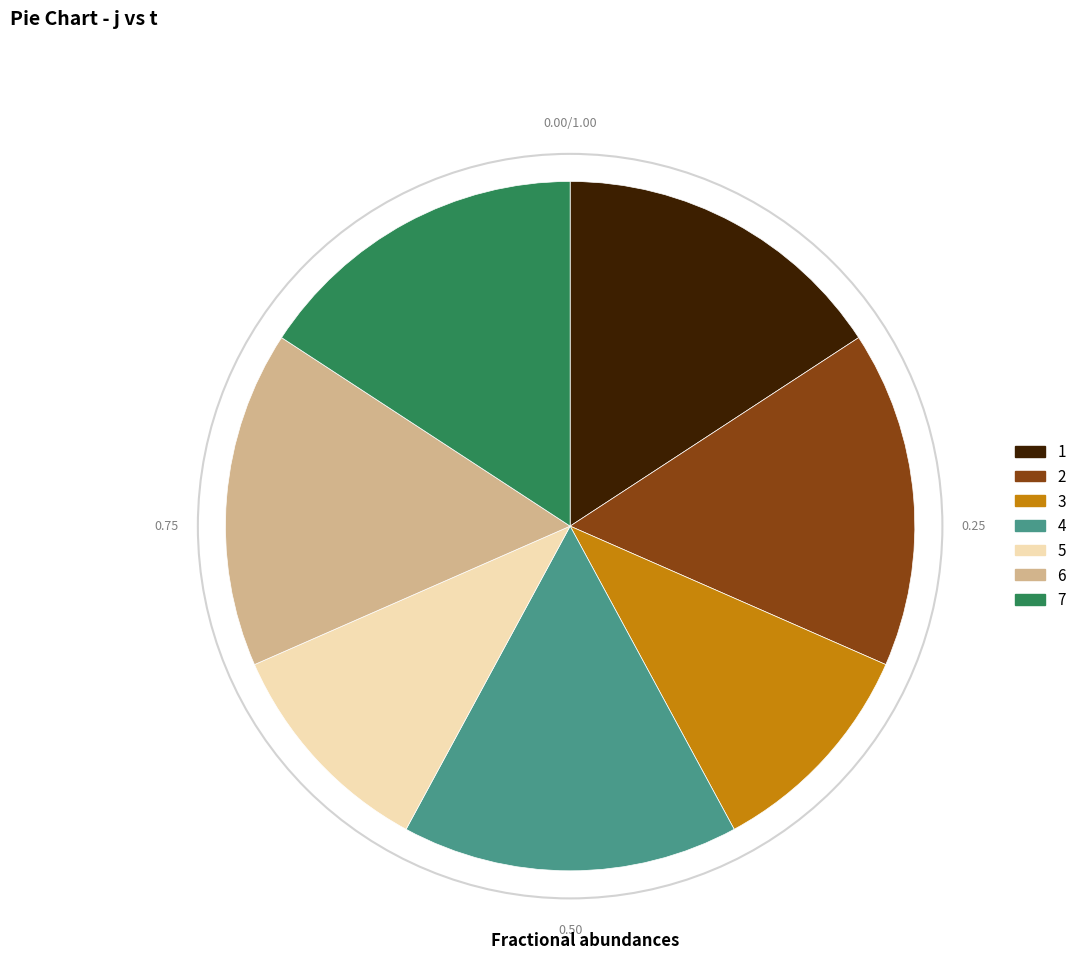

Approximately how many times larger is the value at 6 compared to 4?

1.0